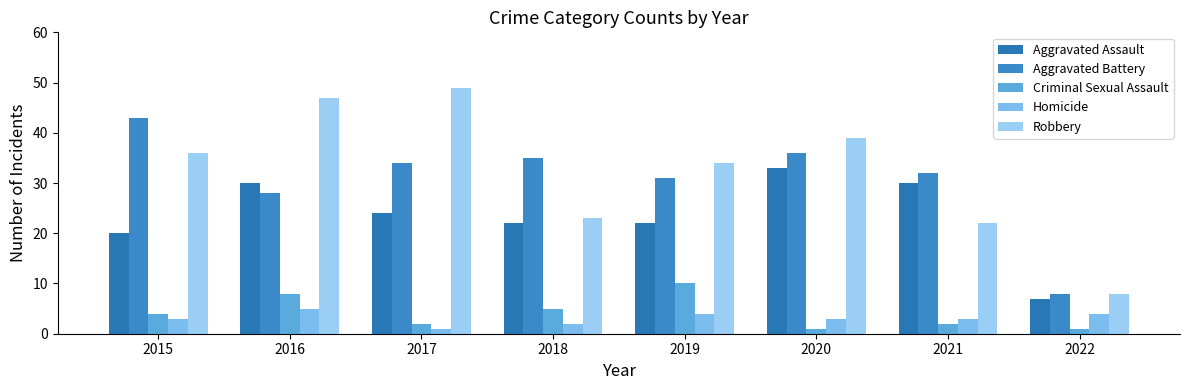

Which series has the largest total across all categories?

Robbery